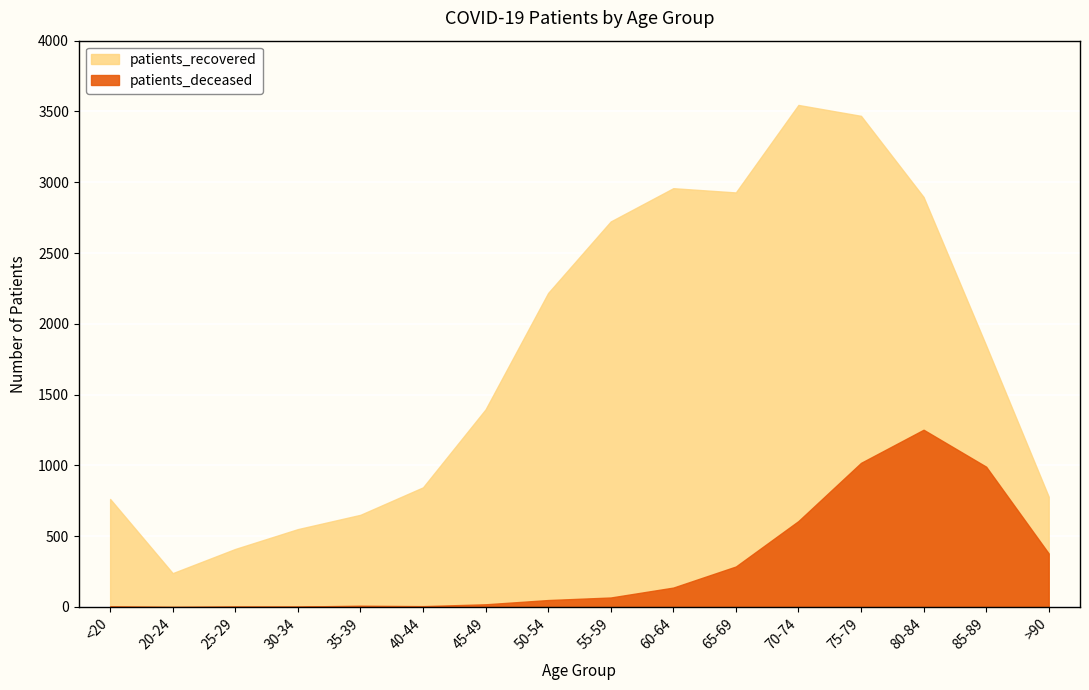

What is the maximum value for patients_recovered?

3546